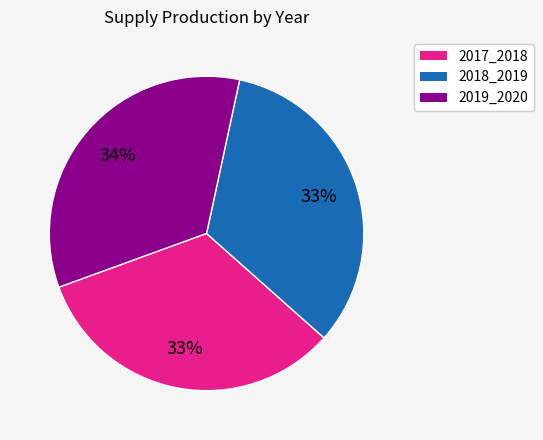

To the nearest percent, what is the difference between the largest and smallest slice percentages?

1%